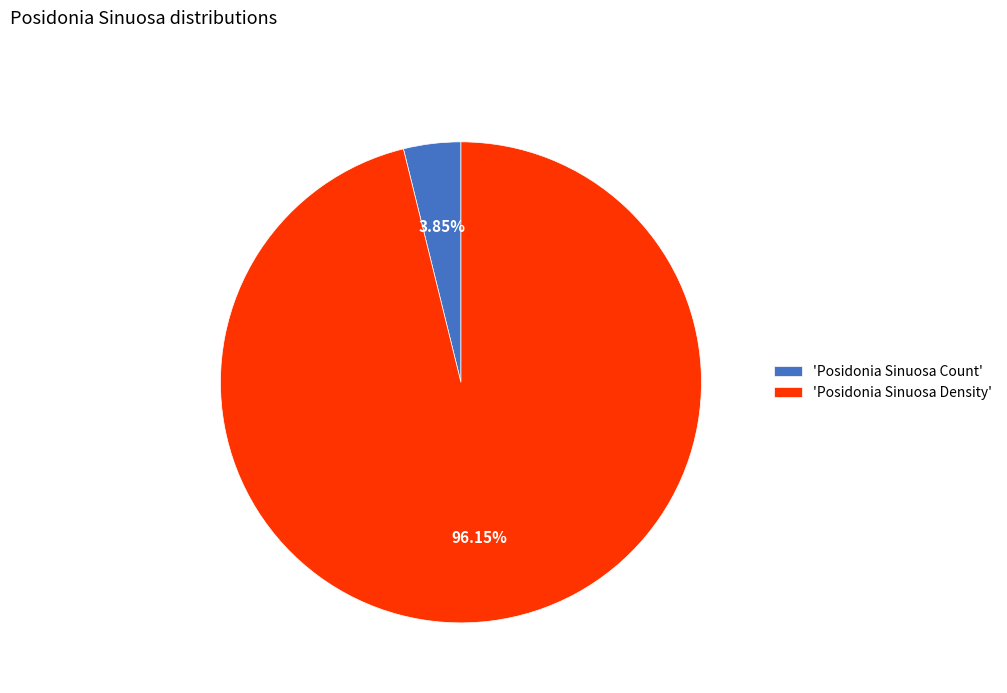

What is the smallest slice in the pie chart?

'Posidonia Sinuosa Count'